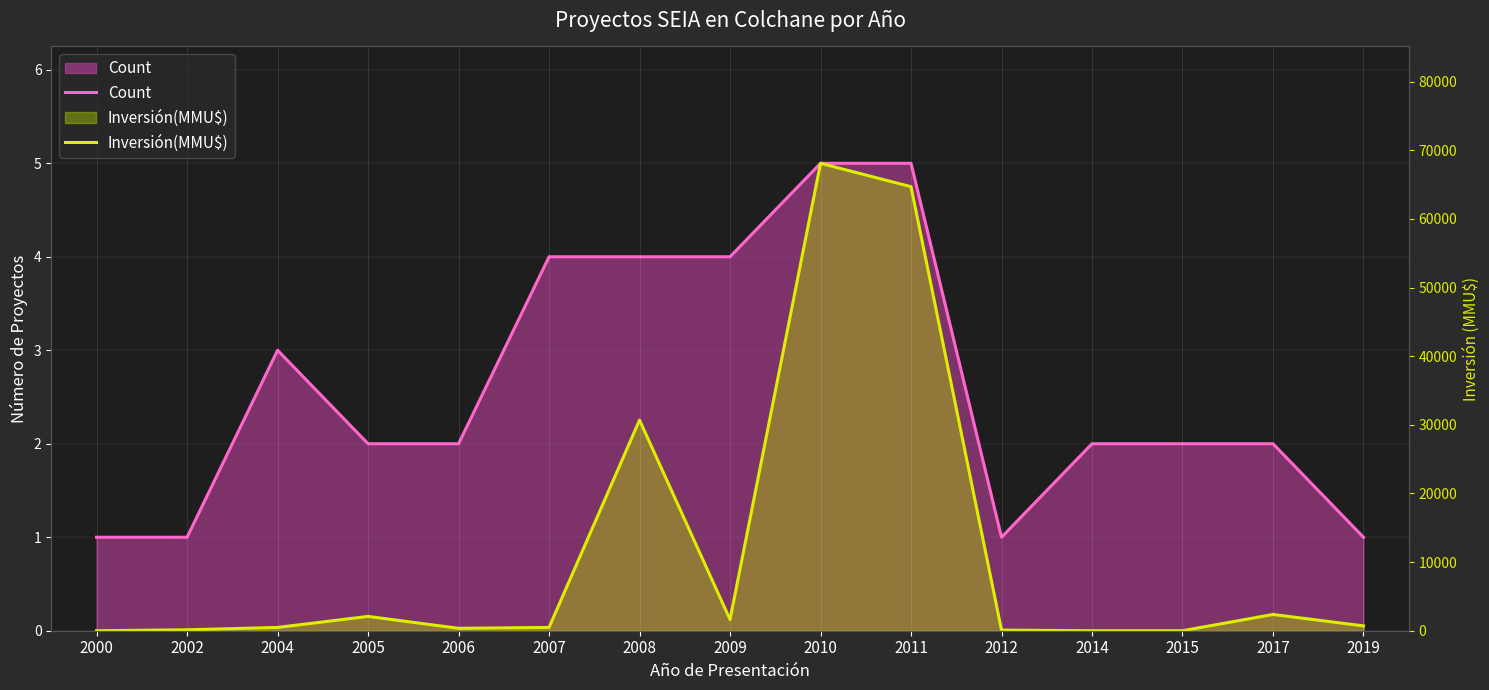

At which category is the sum across all series the highest?

2010